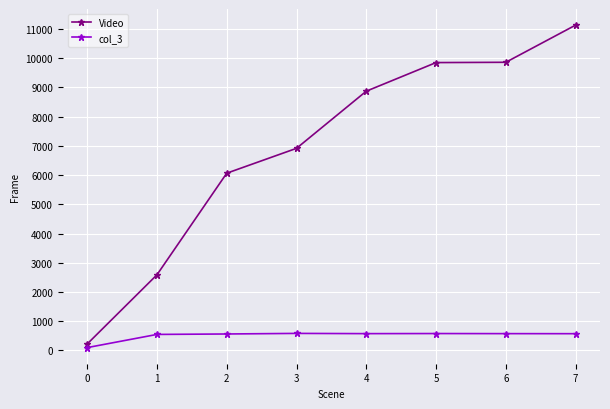

The value of Video at 7 is 16339. True or false?

False